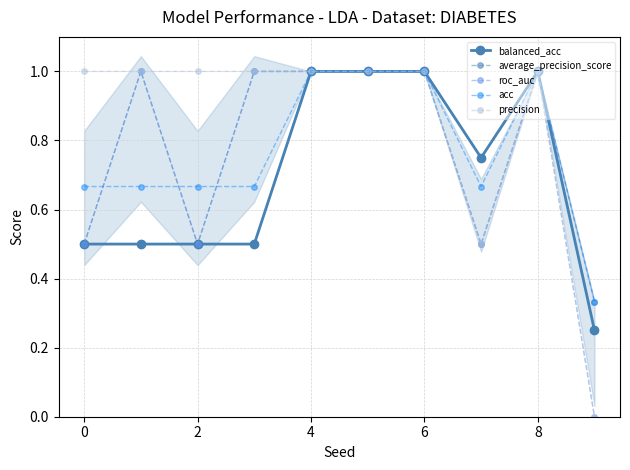

How many values in the average_precision_score series are below 1?

4